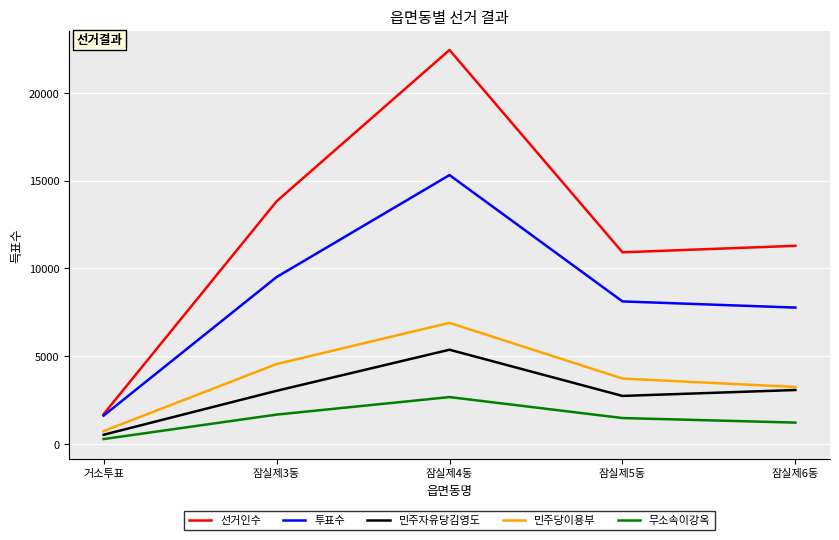

What are all the series names shown in the legend?

선거인수, 투표수, 민주자유당김영도, 민주당이용부, 무소속이강옥